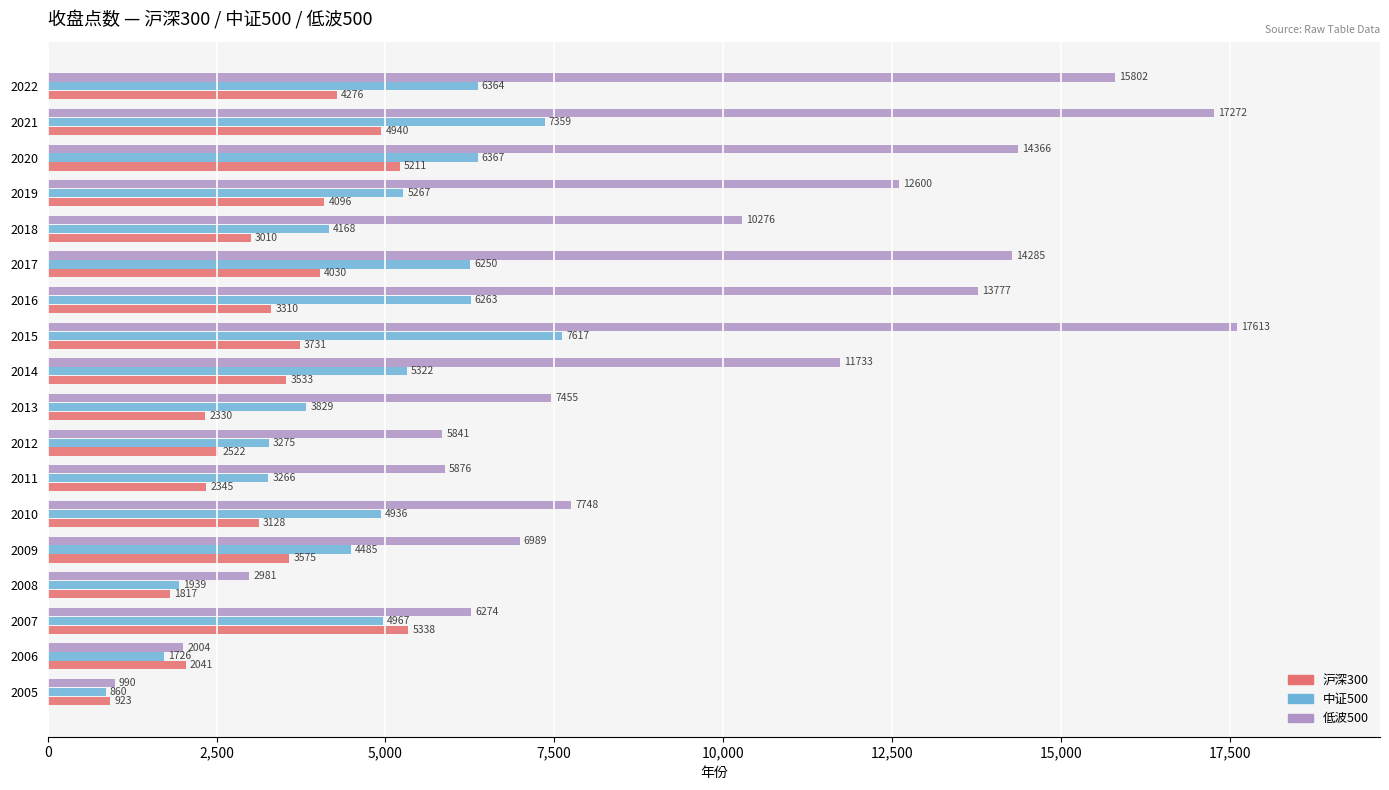

Rank the series by their maximum value, from lowest to highest.

沪深300, 中证500, 低波500